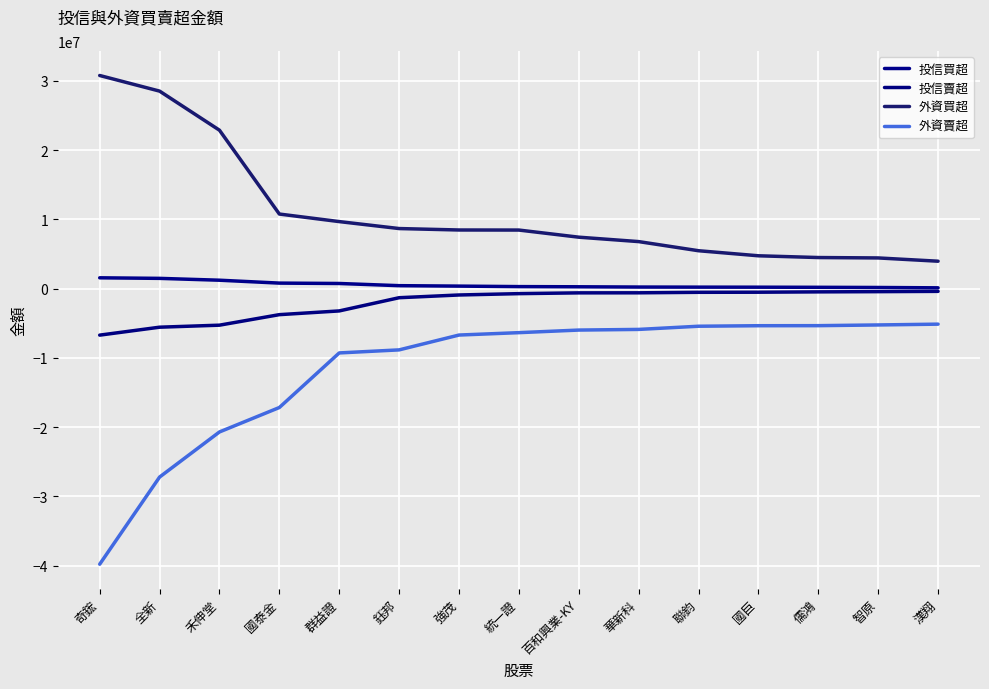

What are all the series names shown in the legend?

投信買超, 投信賣超, 外資買超, 外資賣超